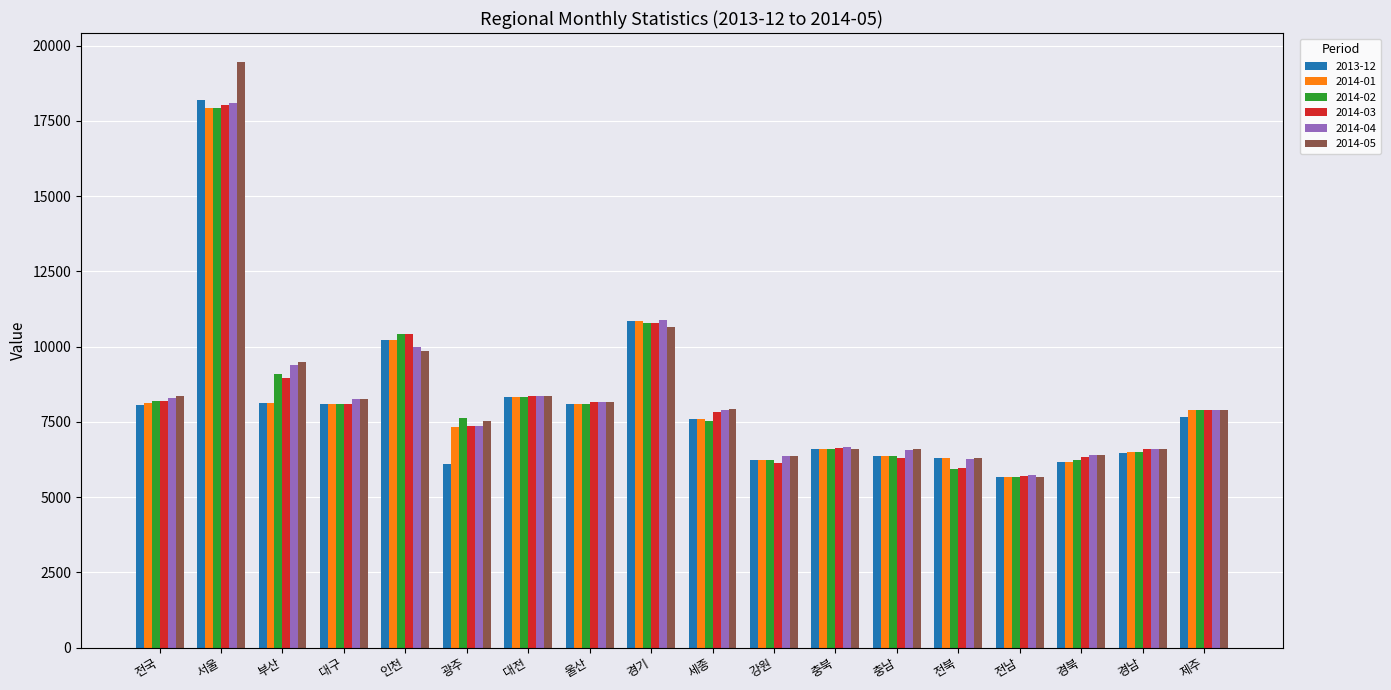

What are all the series names shown in the legend?

2013-12, 2014-01, 2014-02, 2014-03, 2014-04, 2014-05